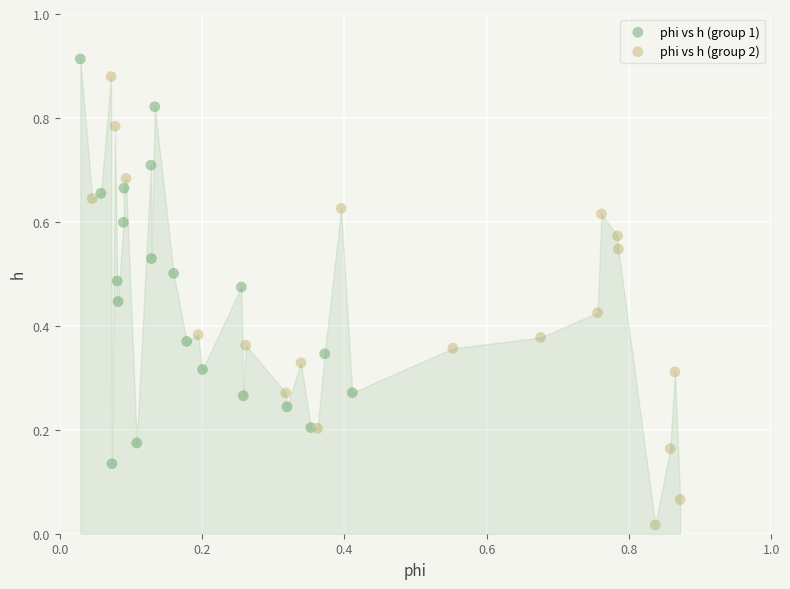

Which series contains the lowest Y value?

phi vs h (group 2)